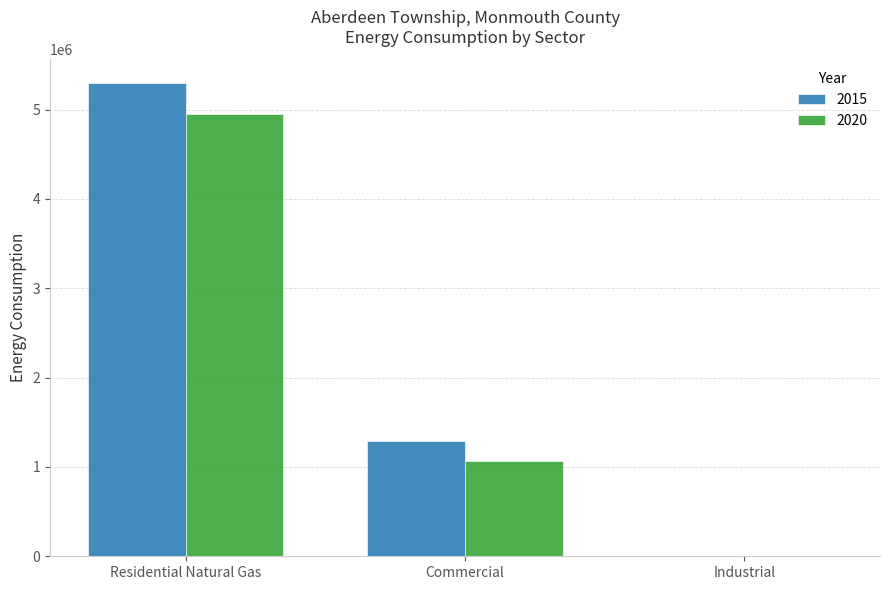

At which label is 2015 closest to 2649460?

Commercial